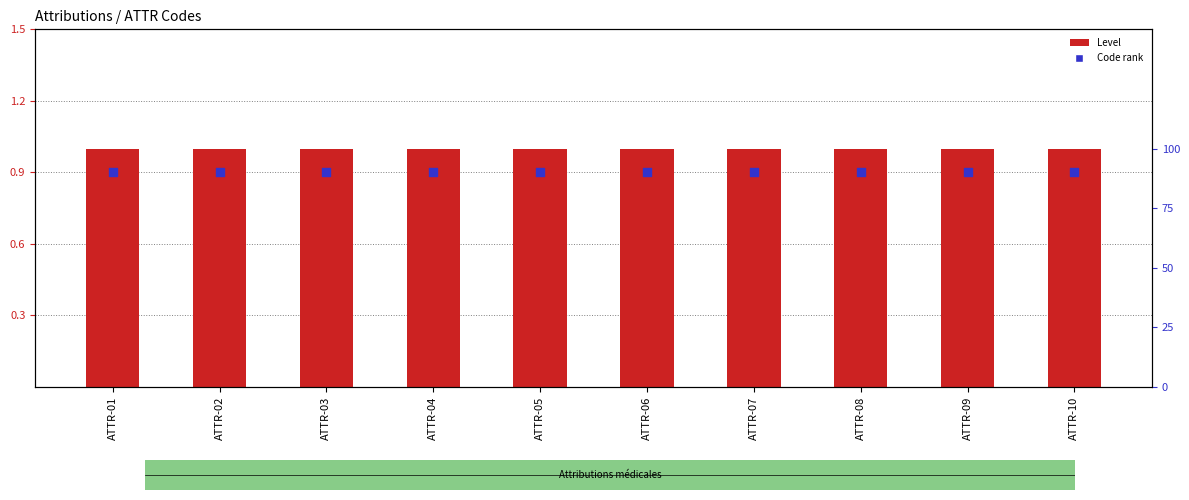

Which series has the widest spread of Y values?

Level